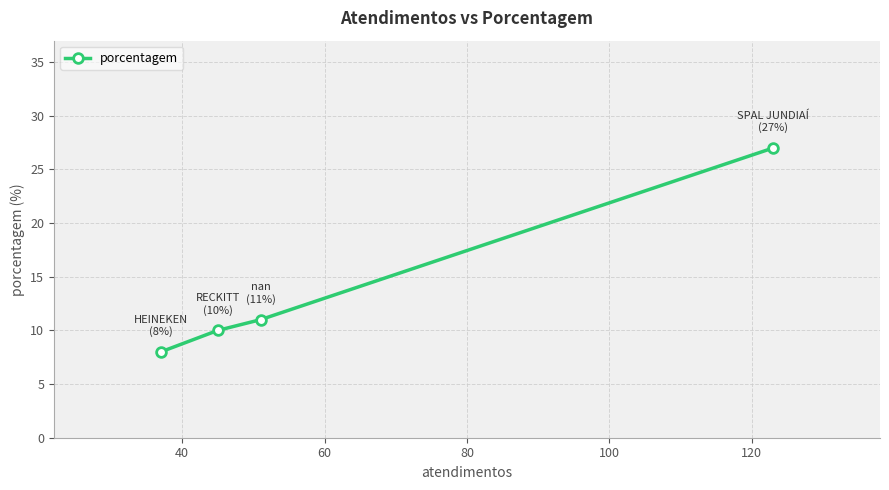

What is the maximum value shown in the chart?

27